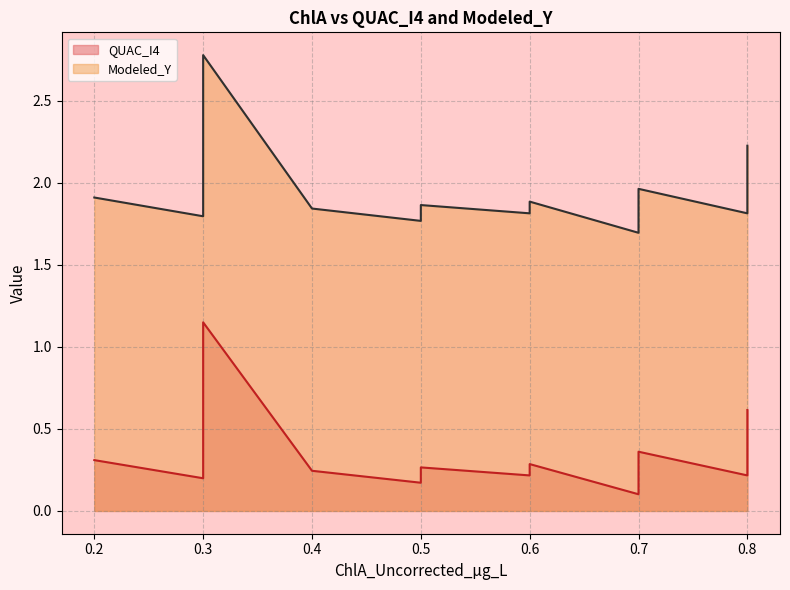

True or false: Modeled_Y and QUAC_I4 intersect in this chart.

False